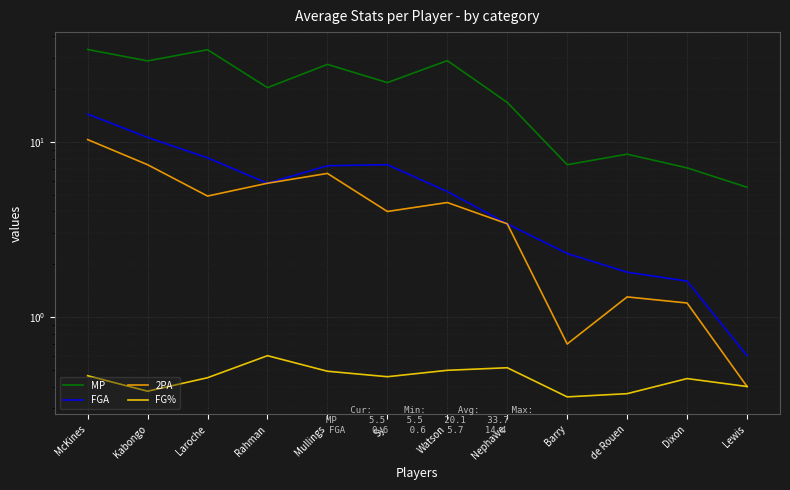

Which series has the widest spread of values?

MP